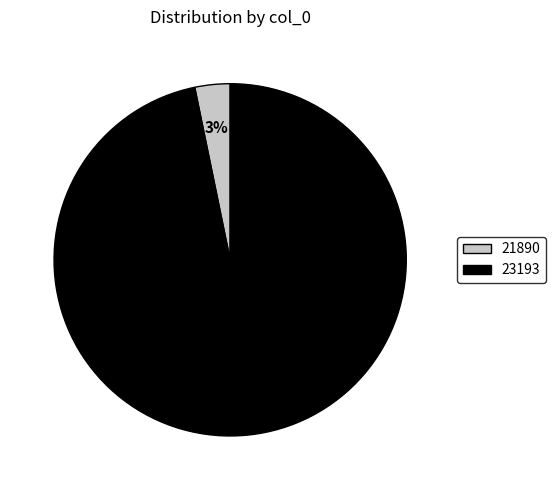

The 21890 slice represents 3% of the pie. True or false?

True